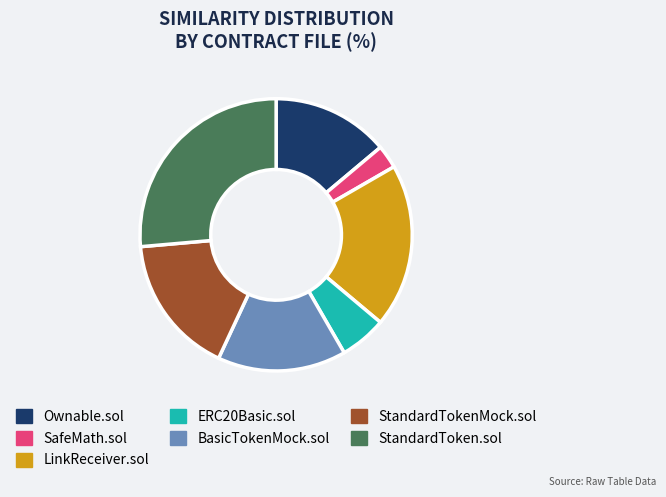

Which category has the biggest portion of the pie?

StandardToken.sol